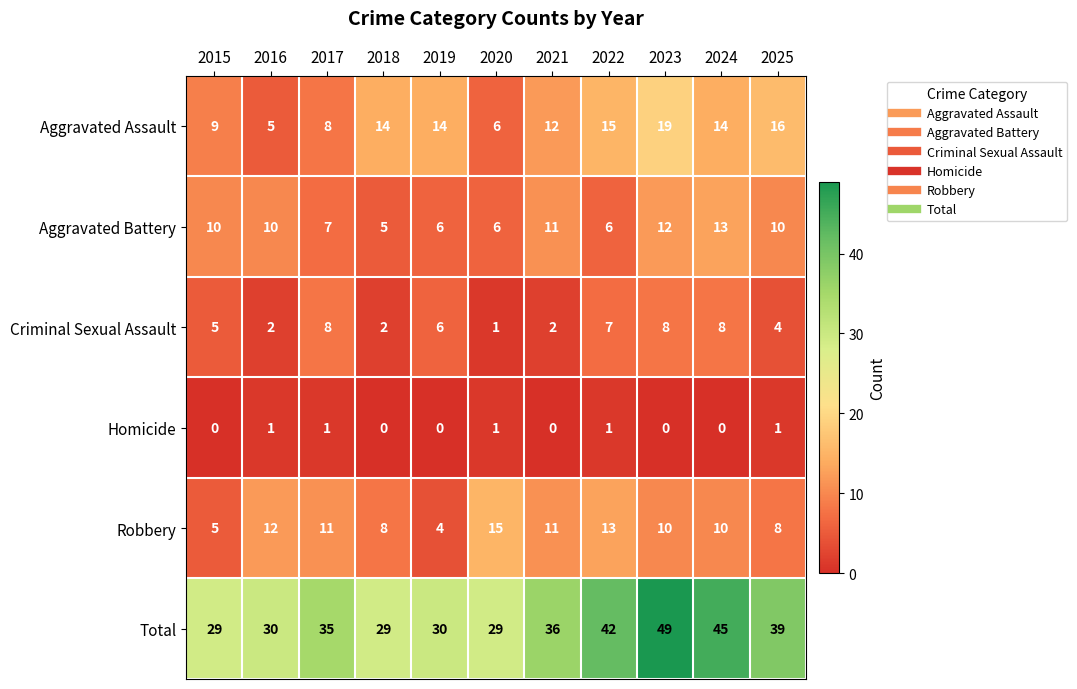

Is it true that Aggravated Battery equals 9 at 2019?

False